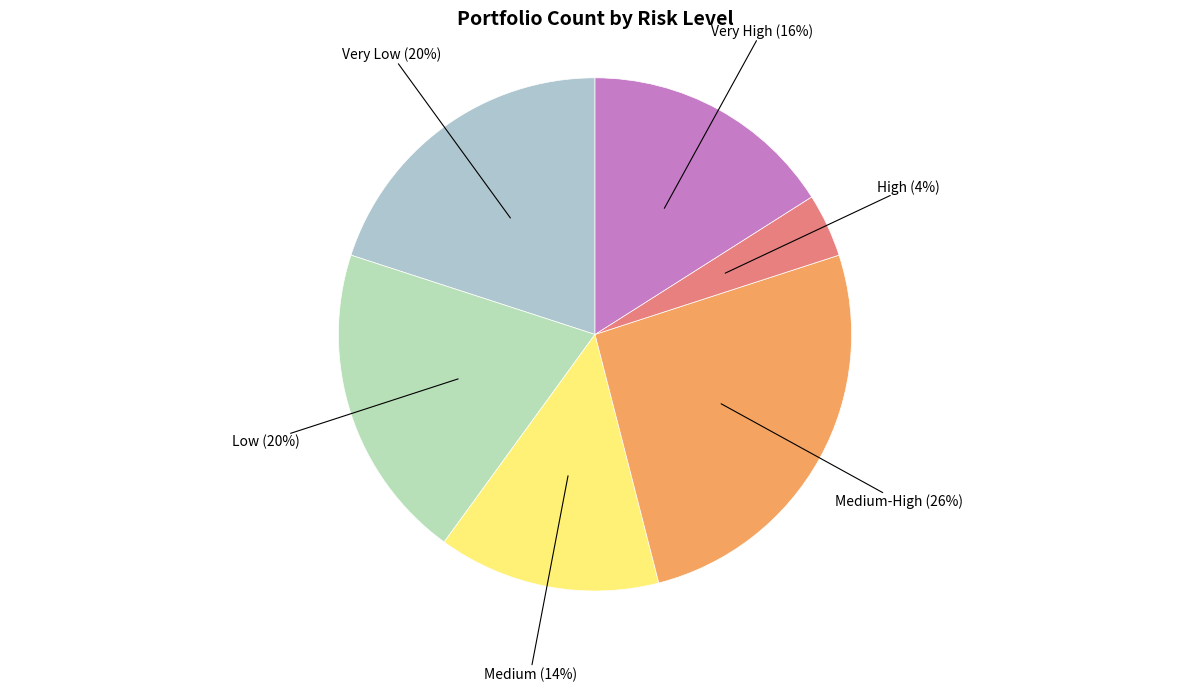

The High slice represents 4% of the pie. True or false?

True